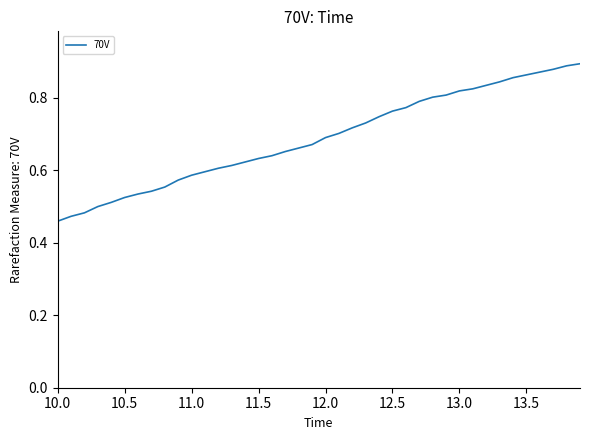

What is the difference between the maximum and minimum values?

0.4